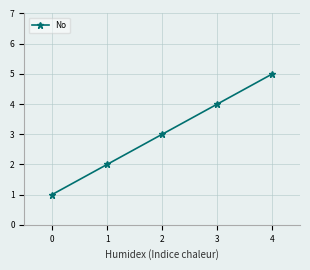

Is it true that the value at 2 is 3?

True